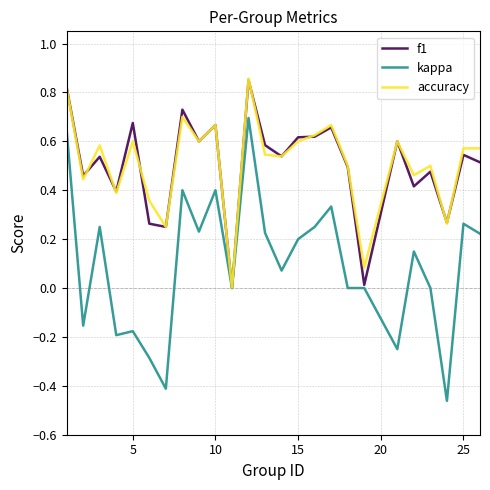

Which series has the widest spread of values?

kappa